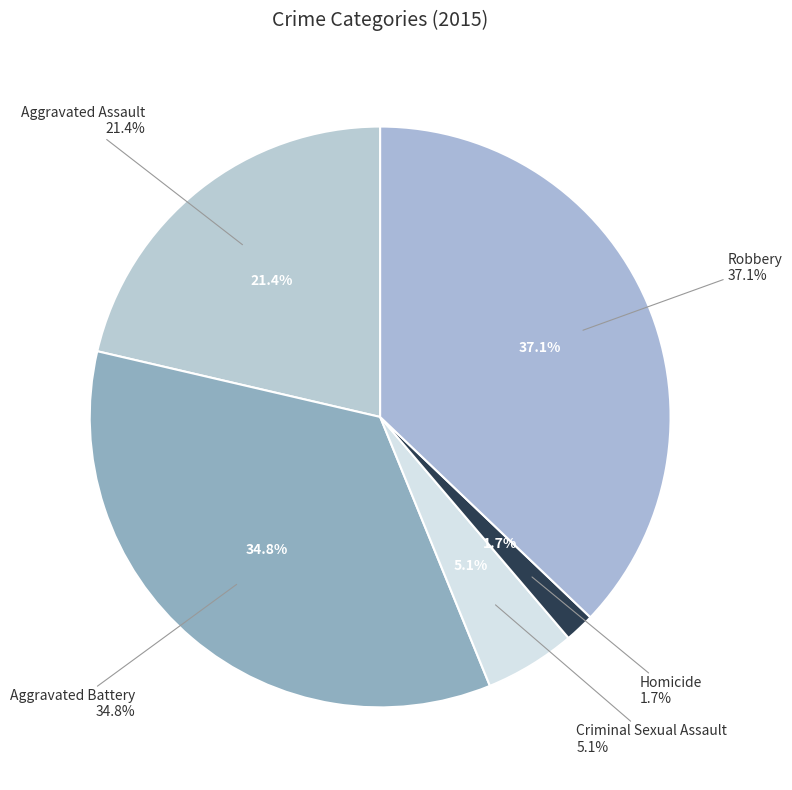

Approximately how many times larger is the value at Criminal Sexual Assault compared to Robbery?

0.1